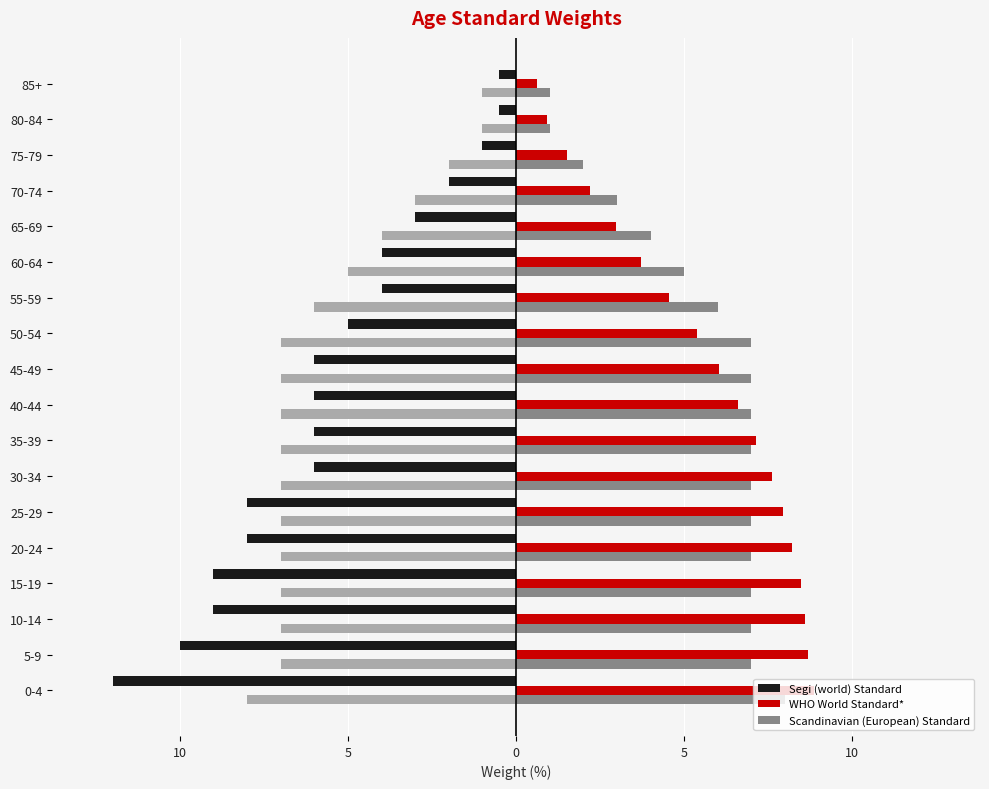

Which has a higher value, 60-64 or 5-9?

60-64